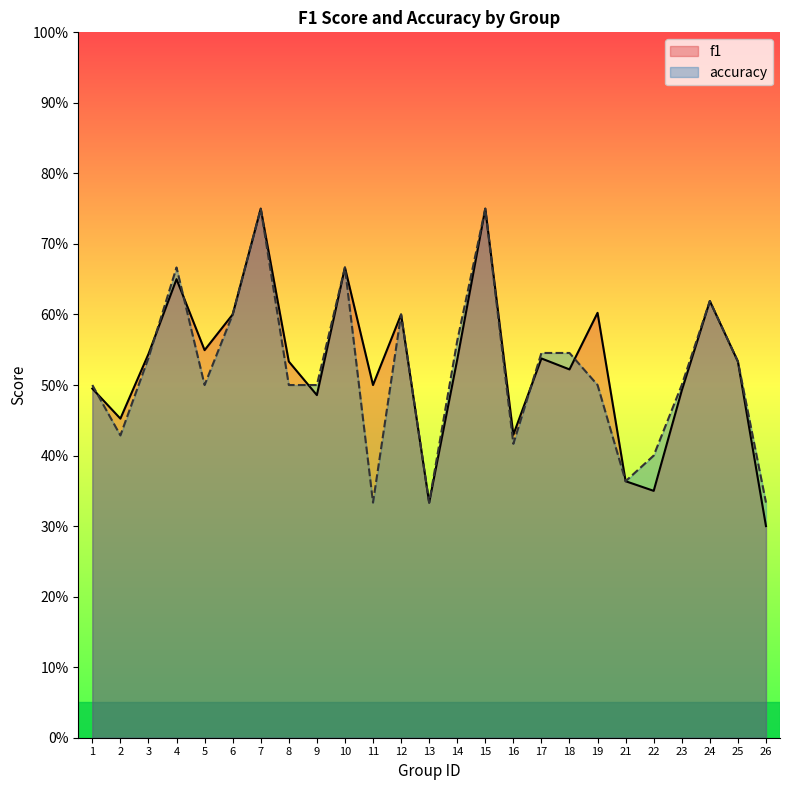

List the labels in order of accuracy value, largest first.

7, 15, 4, 10, 24, 6, 12, 14, 17, 18, 3, 25, 1, 5, 8, 9, 19, 23, 2, 16, 22, 21, 11, 13, 26